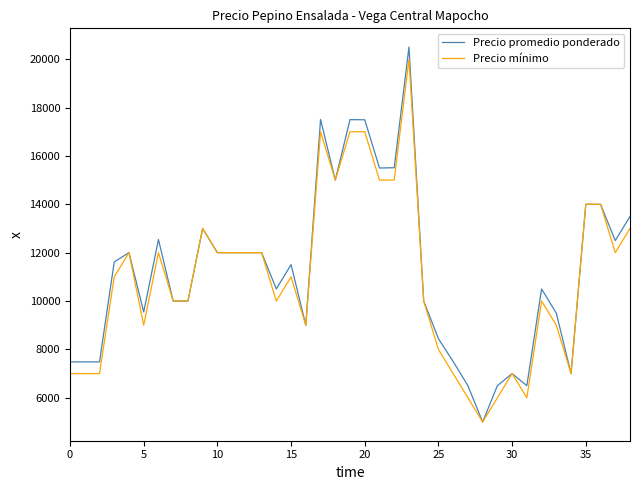

What is the minimum value for Precio promedio ponderado?

5000